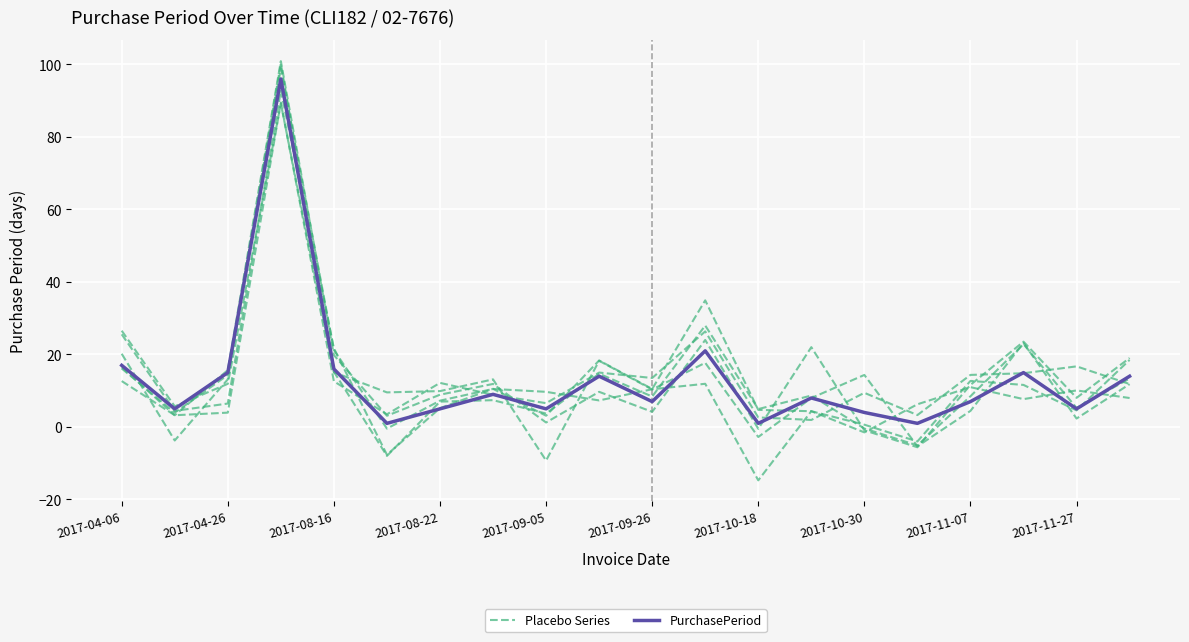

What are all the series names shown in the legend?

Placebo Series, PurchasePeriod